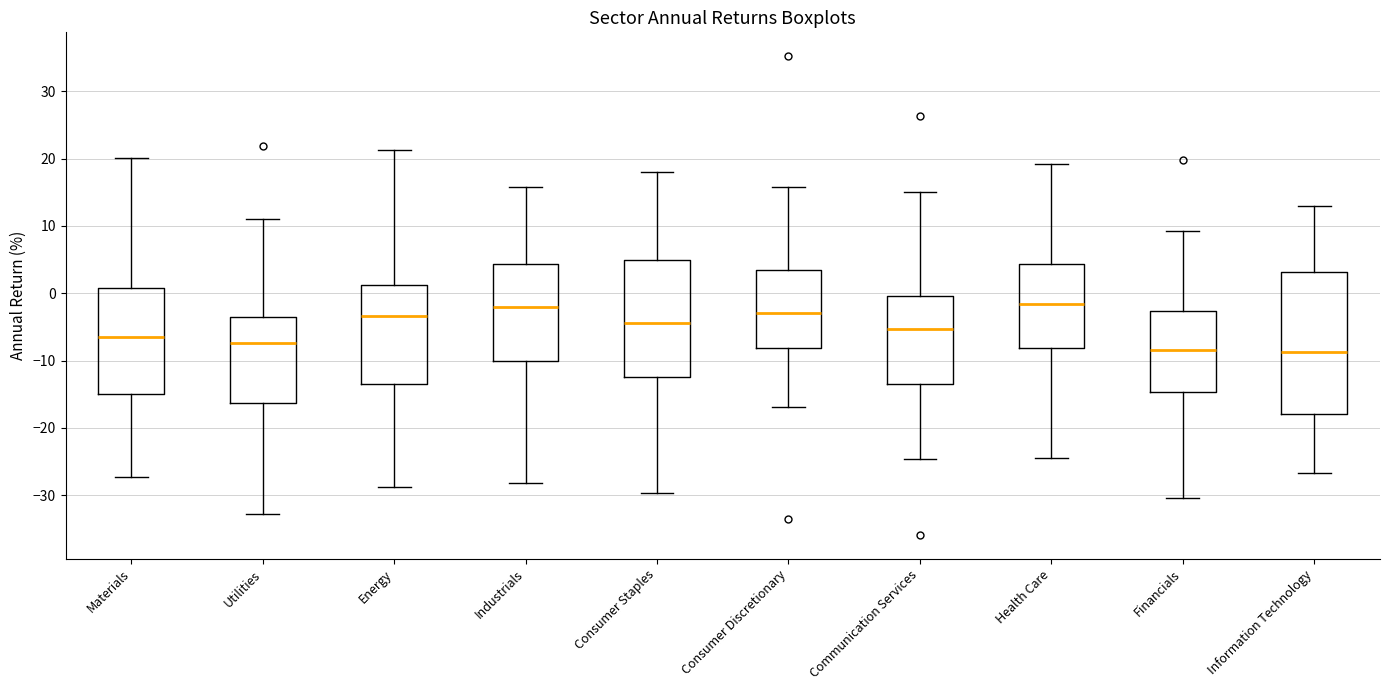

Where does the upper whisker of the box for Energy end on the y-axis? The values are not printed on the chart, so give them approximately, as read against the axis.

21